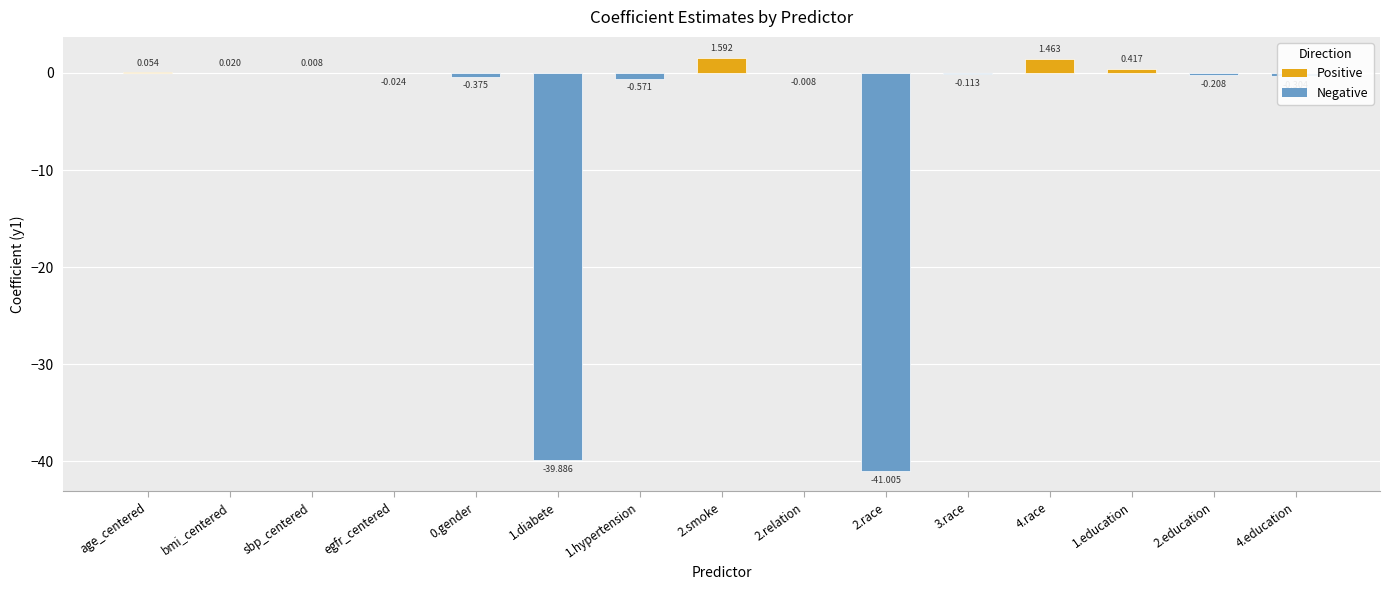

Where does the data first go above 0?

age_centered